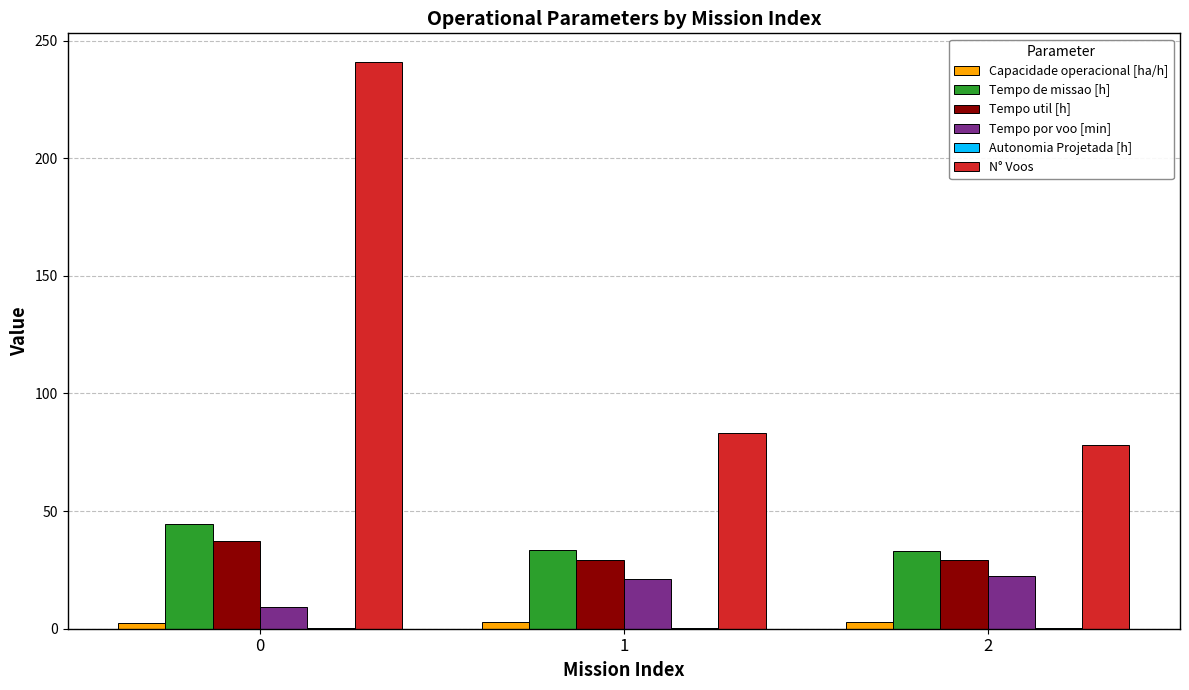

How many categories are shown in the chart?

3